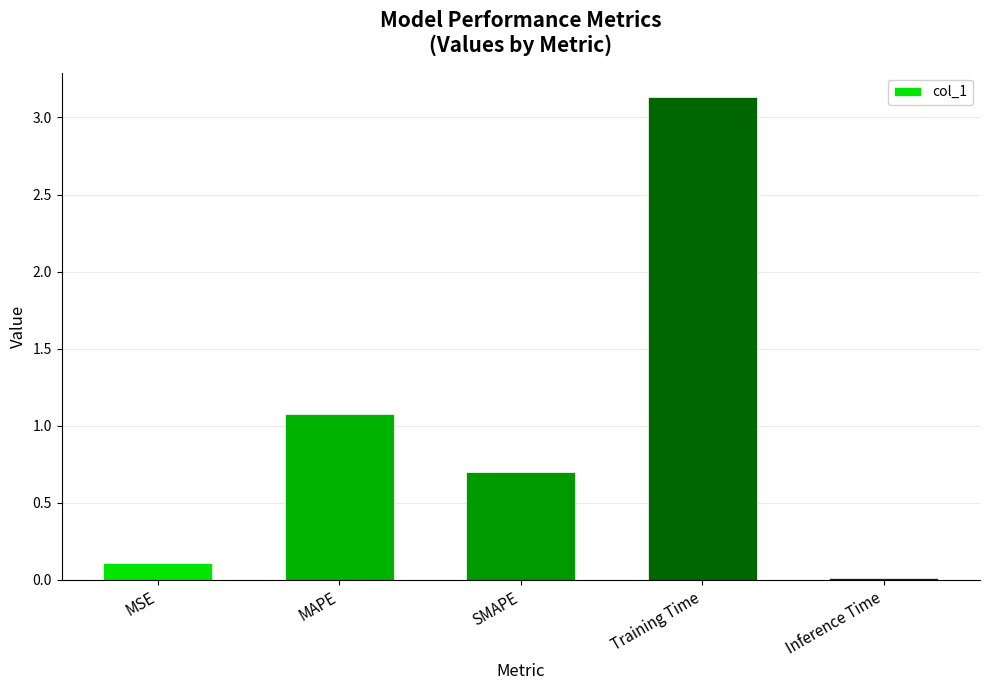

List the labels in order of value, smallest first.

Inference Time, MSE, SMAPE, MAPE, Training Time